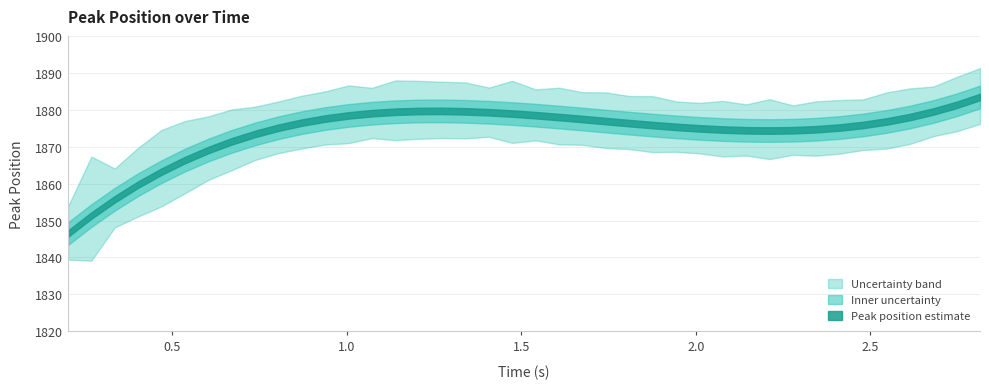

The value of time at time is 0.2. True or false?

True